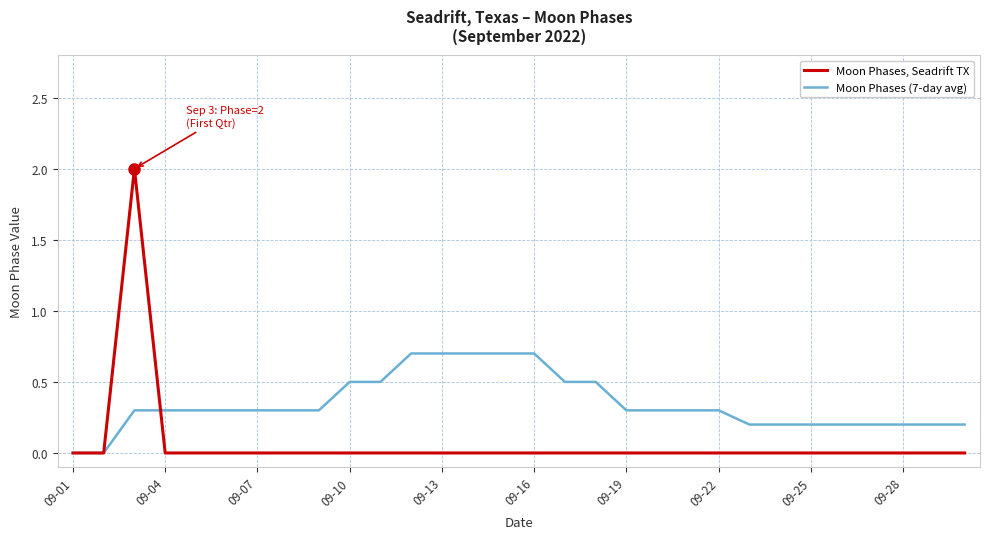

What is the highest value of the Moon Phases (7-day avg) series?

0.7